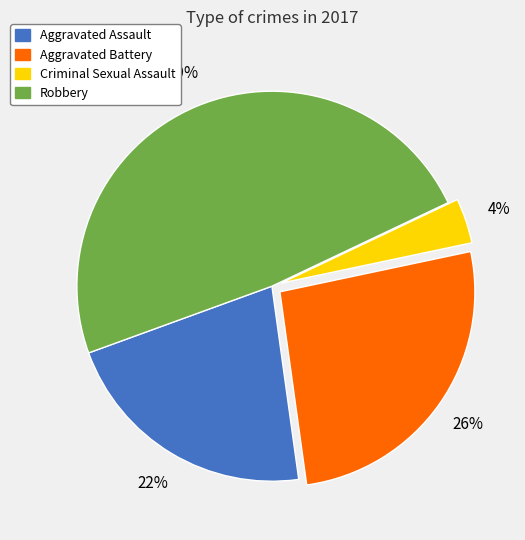

How many slices are in this pie chart?

4